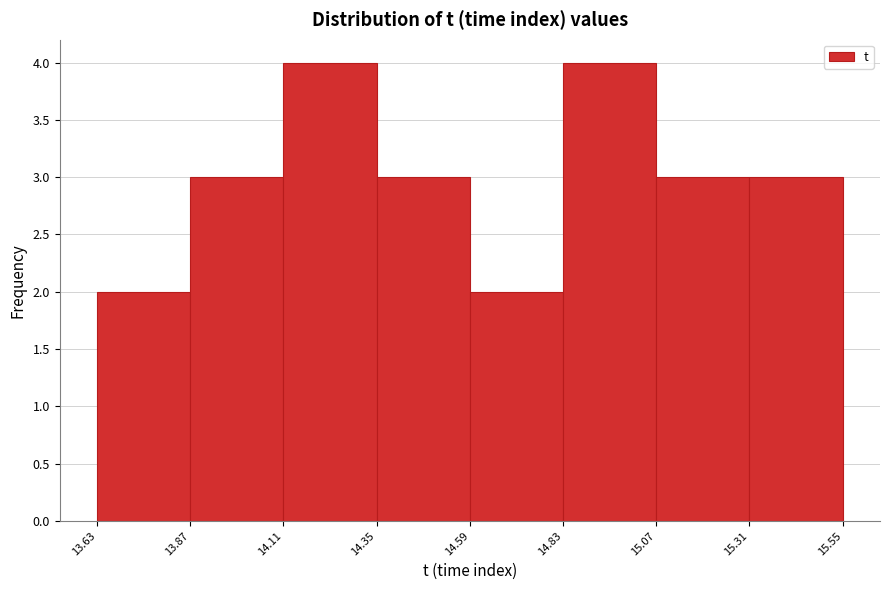

Reading left to right, transcribe this chart: for each bar, give the range it covers on the x-axis and its height. The values are not printed on the chart, so give them approximately, as read against the axis.

13.63 to 13.87: 2
13.87 to 14.11: 3
14.11 to 14.35: 4
14.35 to 14.59: 3
14.59 to 14.83: 2
14.83 to 15.07: 4
15.07 to 15.31: 3
15.31 to 15.55: 3